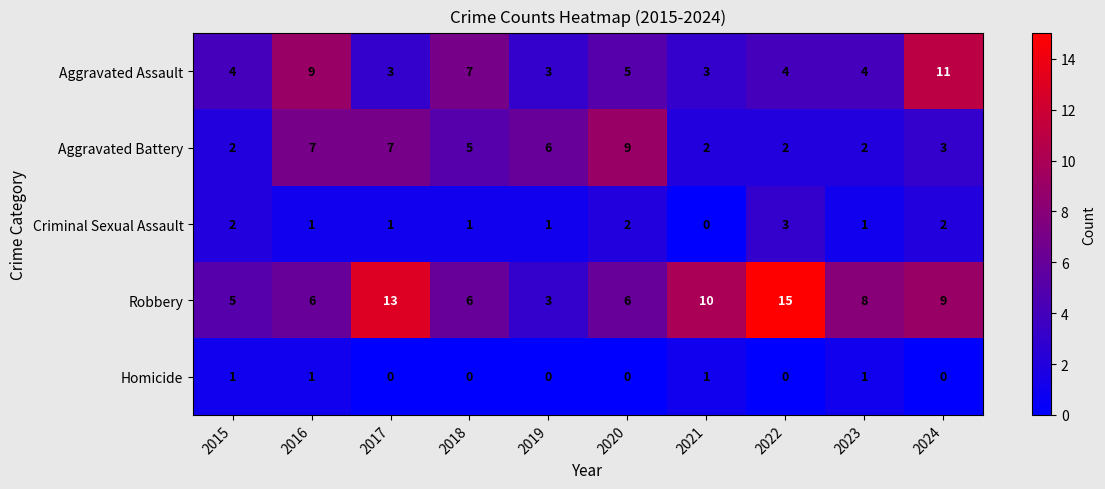

What is the difference between the maximum and second lowest values in the Robbery series?

10